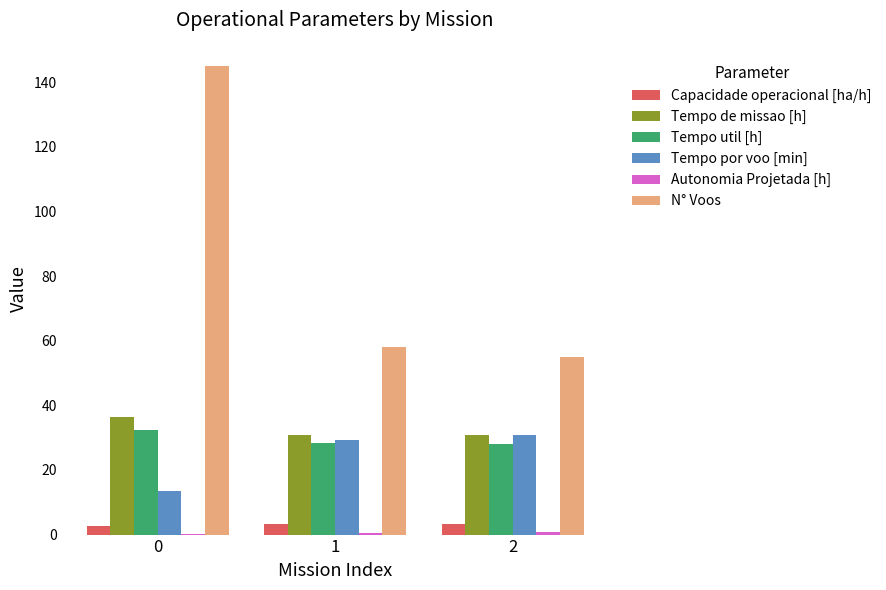

True or false: Tempo por voo [min] has a value of 23.6 at 0.

False